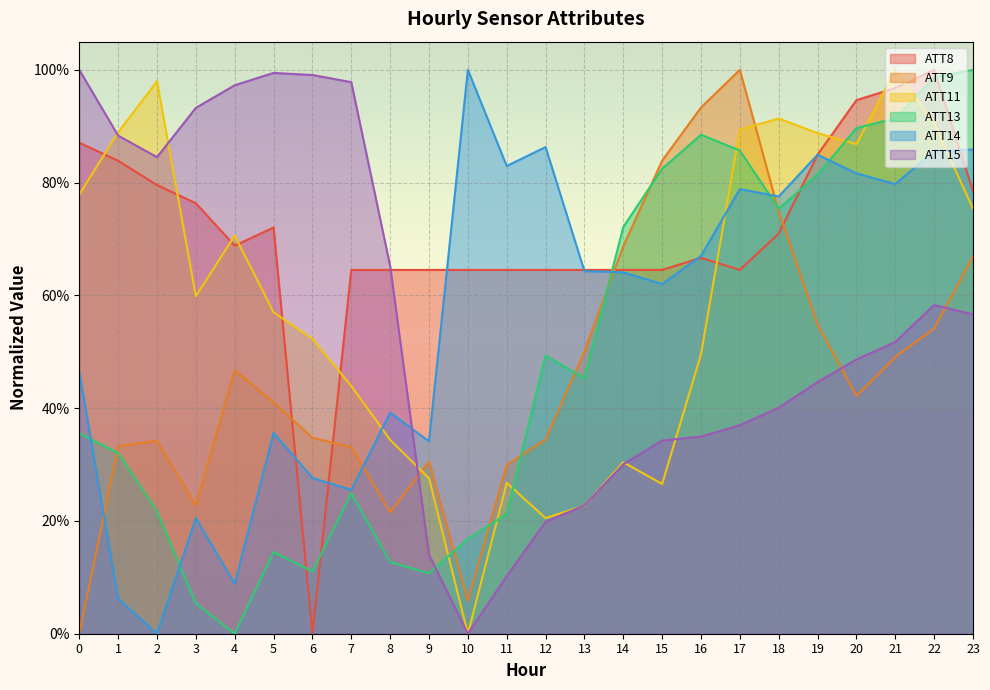

How many data points does each series have?

24